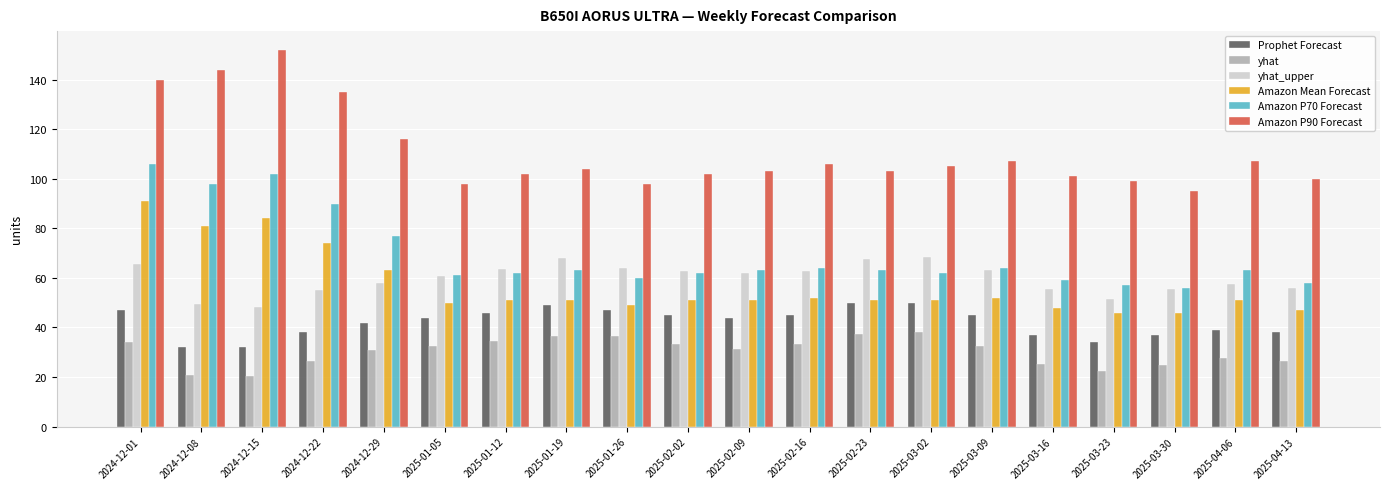

At which category is the sum across all series the highest?

2024-12-01